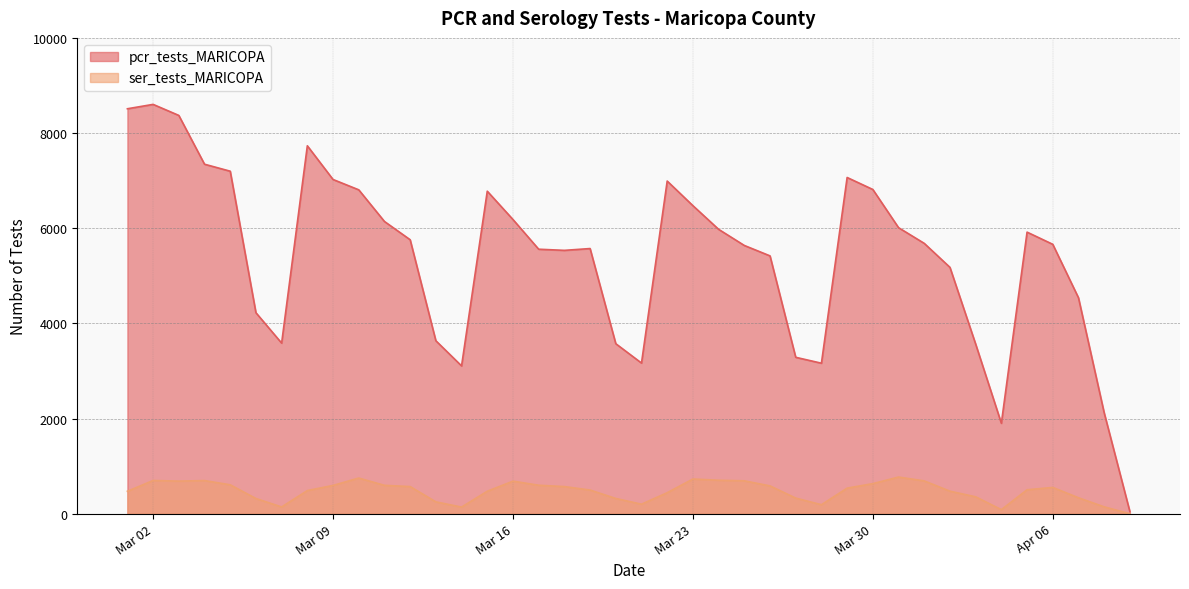

Between 2021-03-22 and 2021-03-20, which series saw the biggest shift?

pcr_tests_MARICOPA